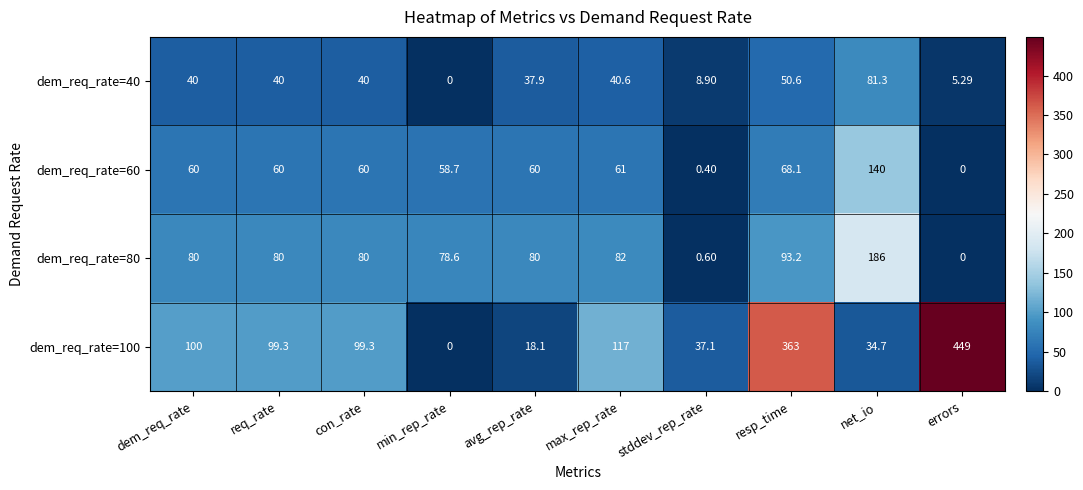

At how many categories does at least one series exceed 372?

1